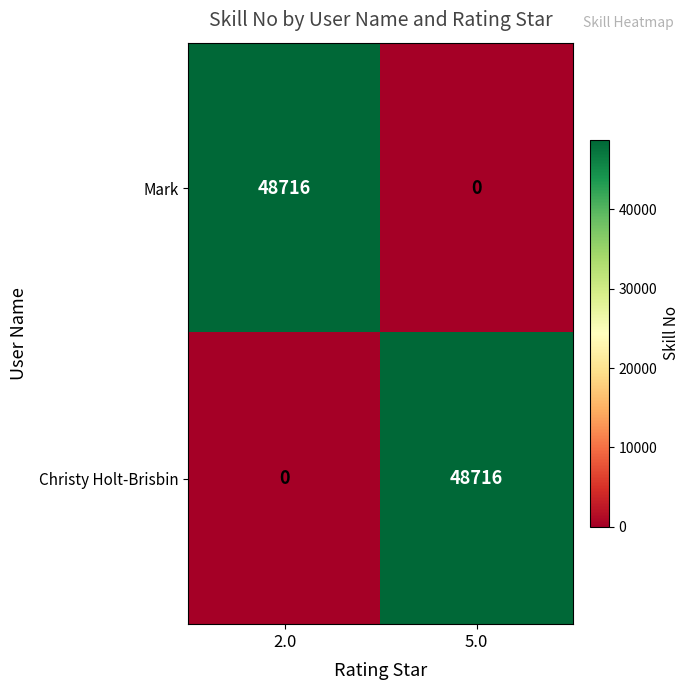

What is the sum of the Christy Holt-Brisbin values at 2.0 and 5.0?

48716